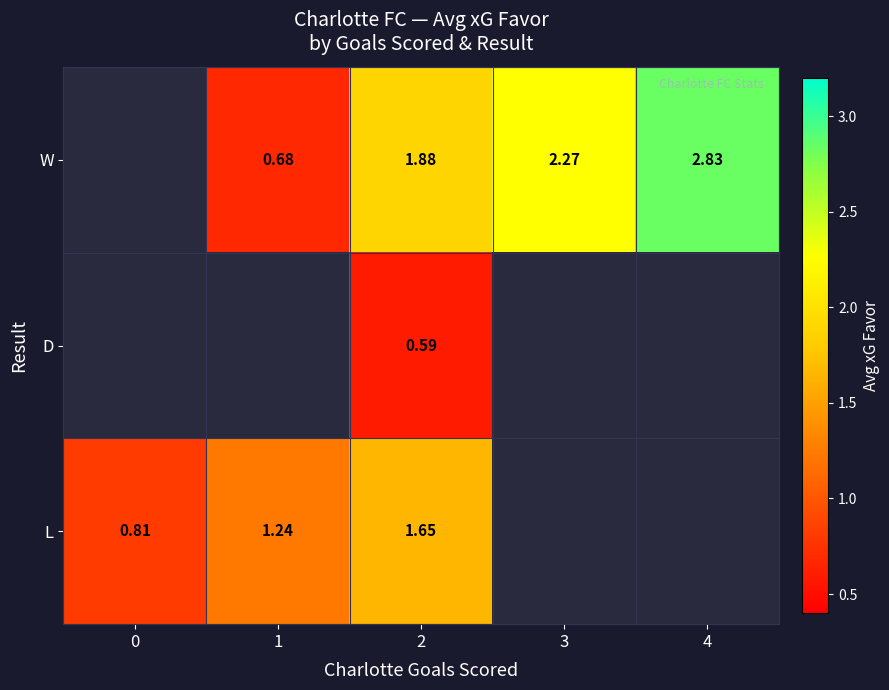

Between 1 and 2, which is larger?

2